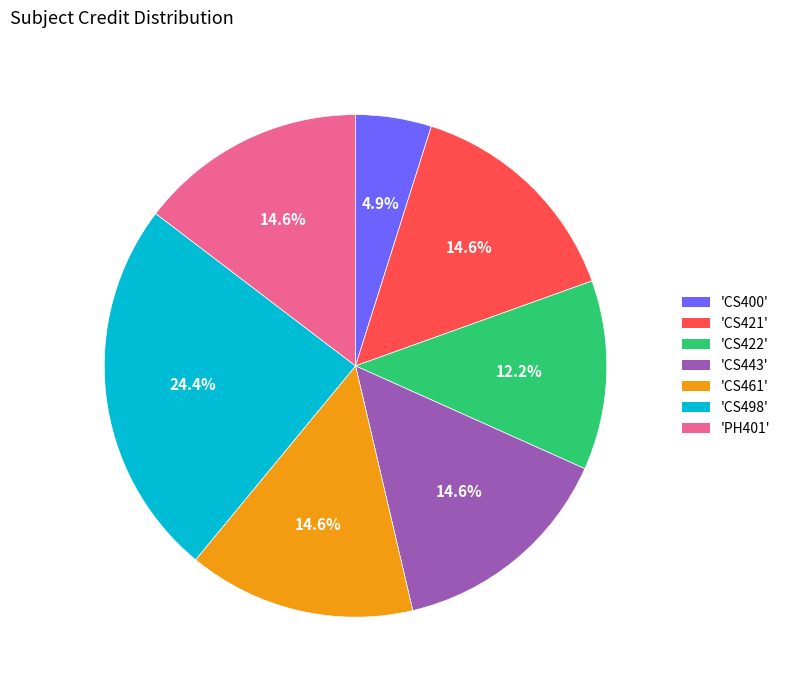

Which has a higher value, 'CS443' or 'CS498'?

'CS498'